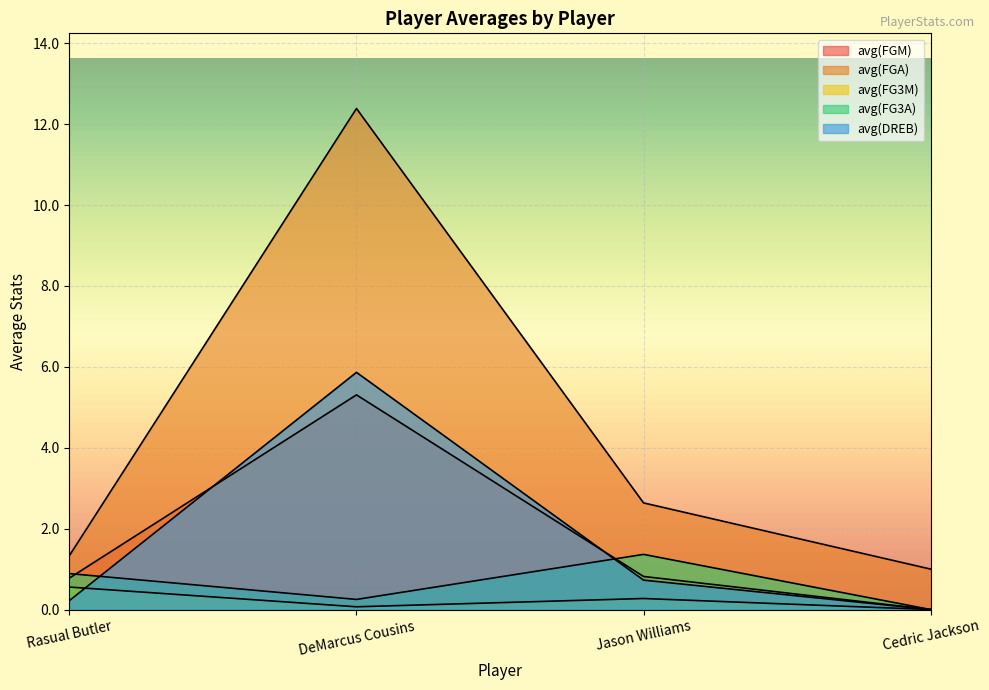

Where does the avg(FGA) series first go above 2?

DeMarcus Cousins